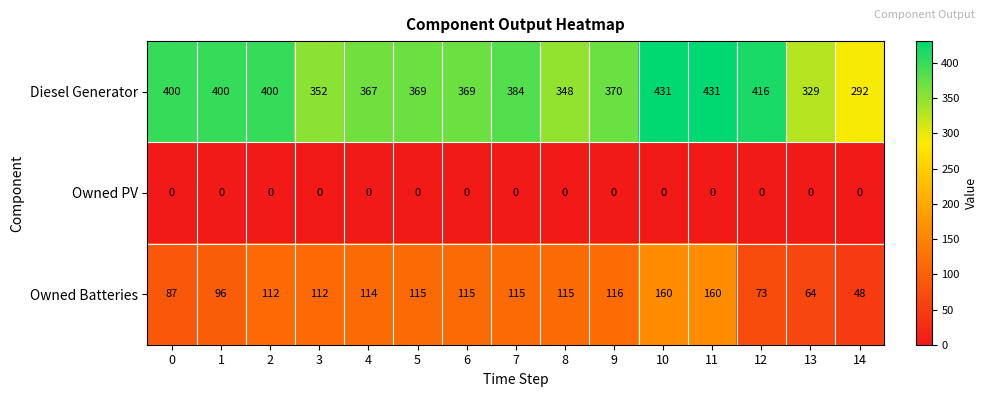

What is the total value across all series at 5?

484